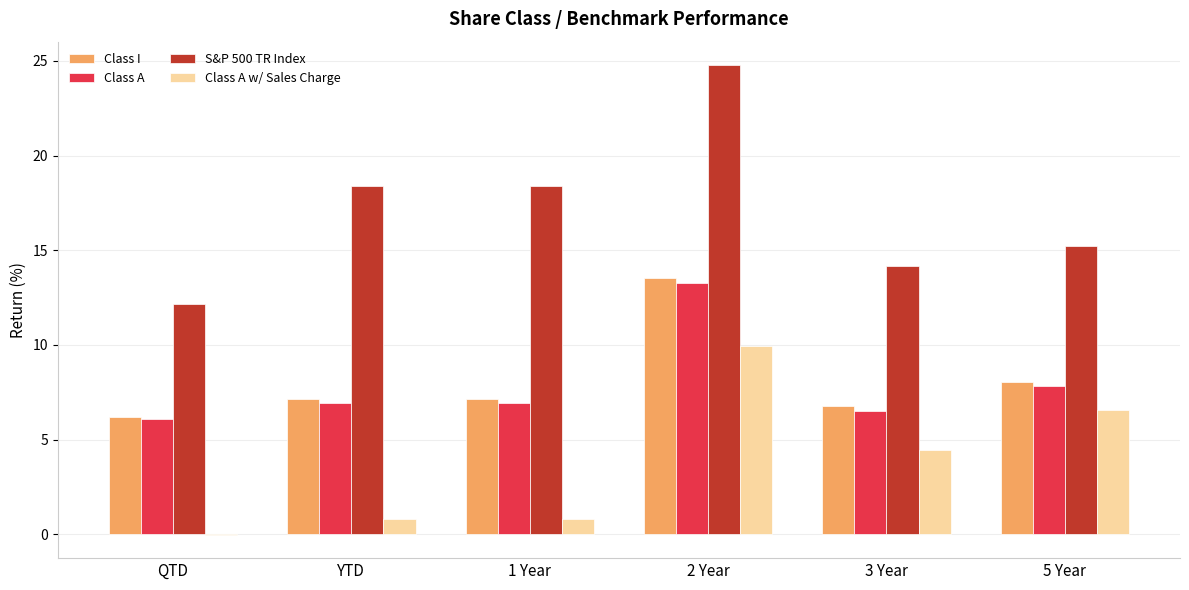

What is the sum of all Class A w/ Sales Charge values?

22.7